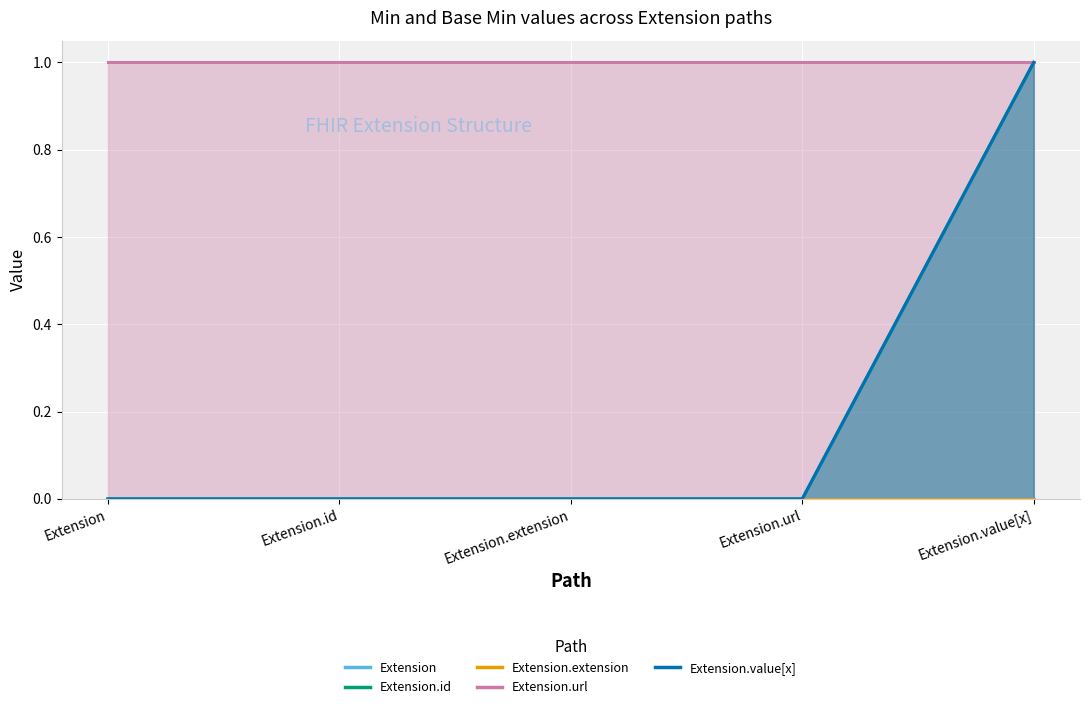

True or false: Extension.url and Extension.extension intersect in this chart.

False